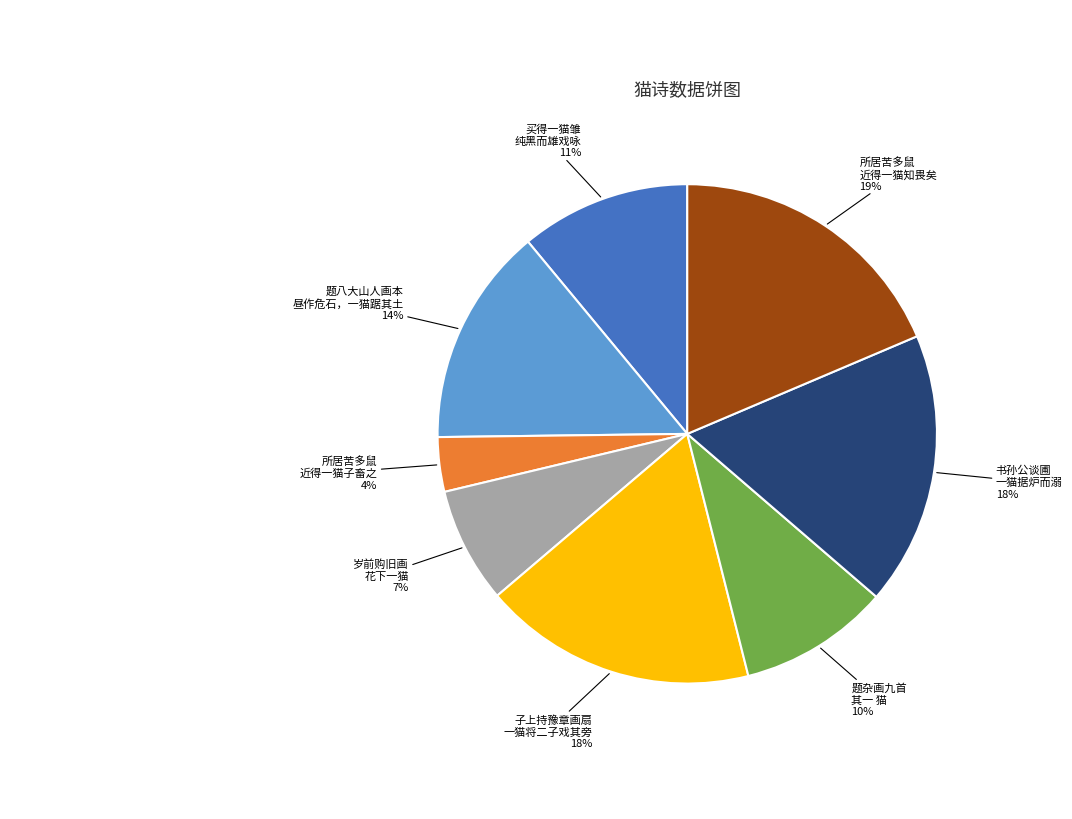

To the nearest percent, what is the difference between the largest and smallest slice percentages?

15%